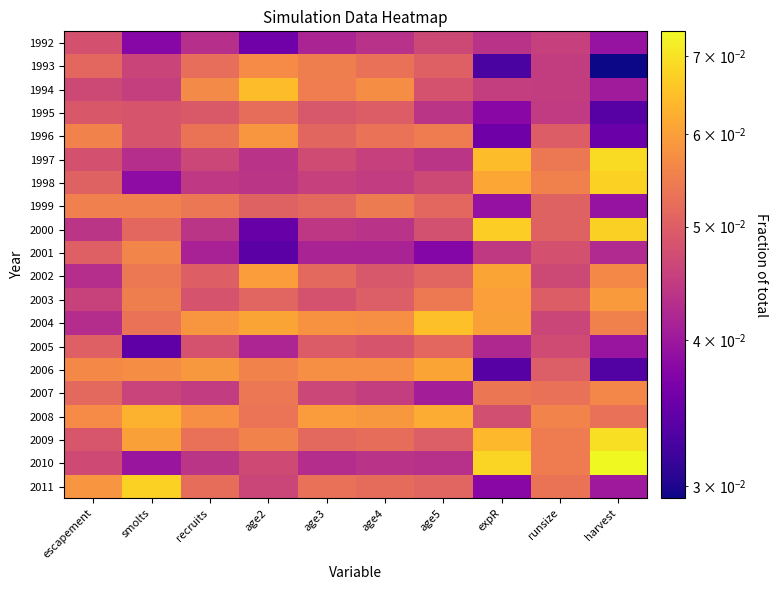

At how many categories does at least one series exceed 0?

10